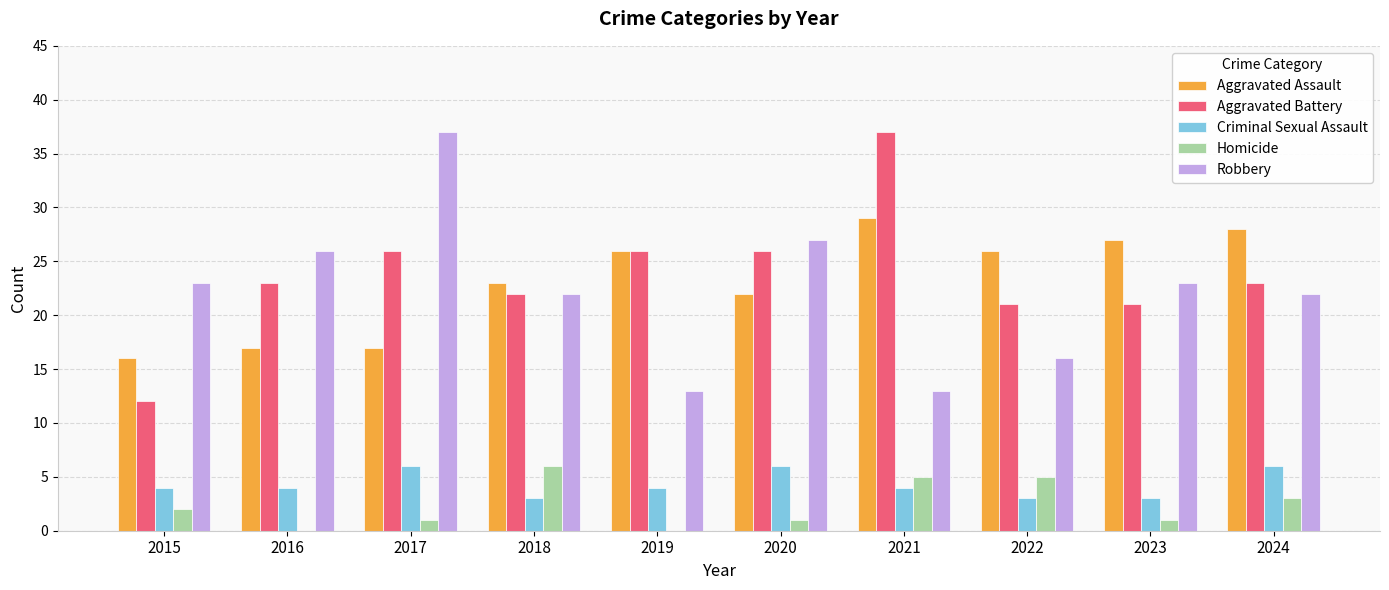

True or false: Criminal Sexual Assault has a value of 4 at 2015.

True